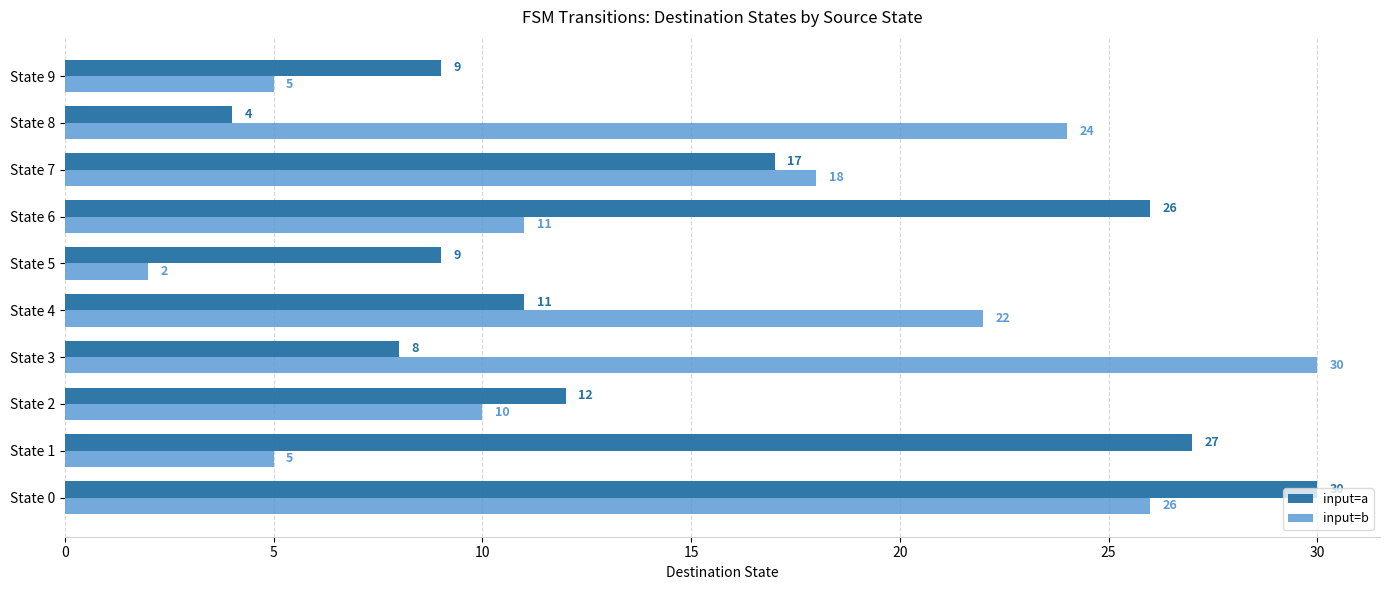

True or false: input=a has a value of 12 at State 2.

True